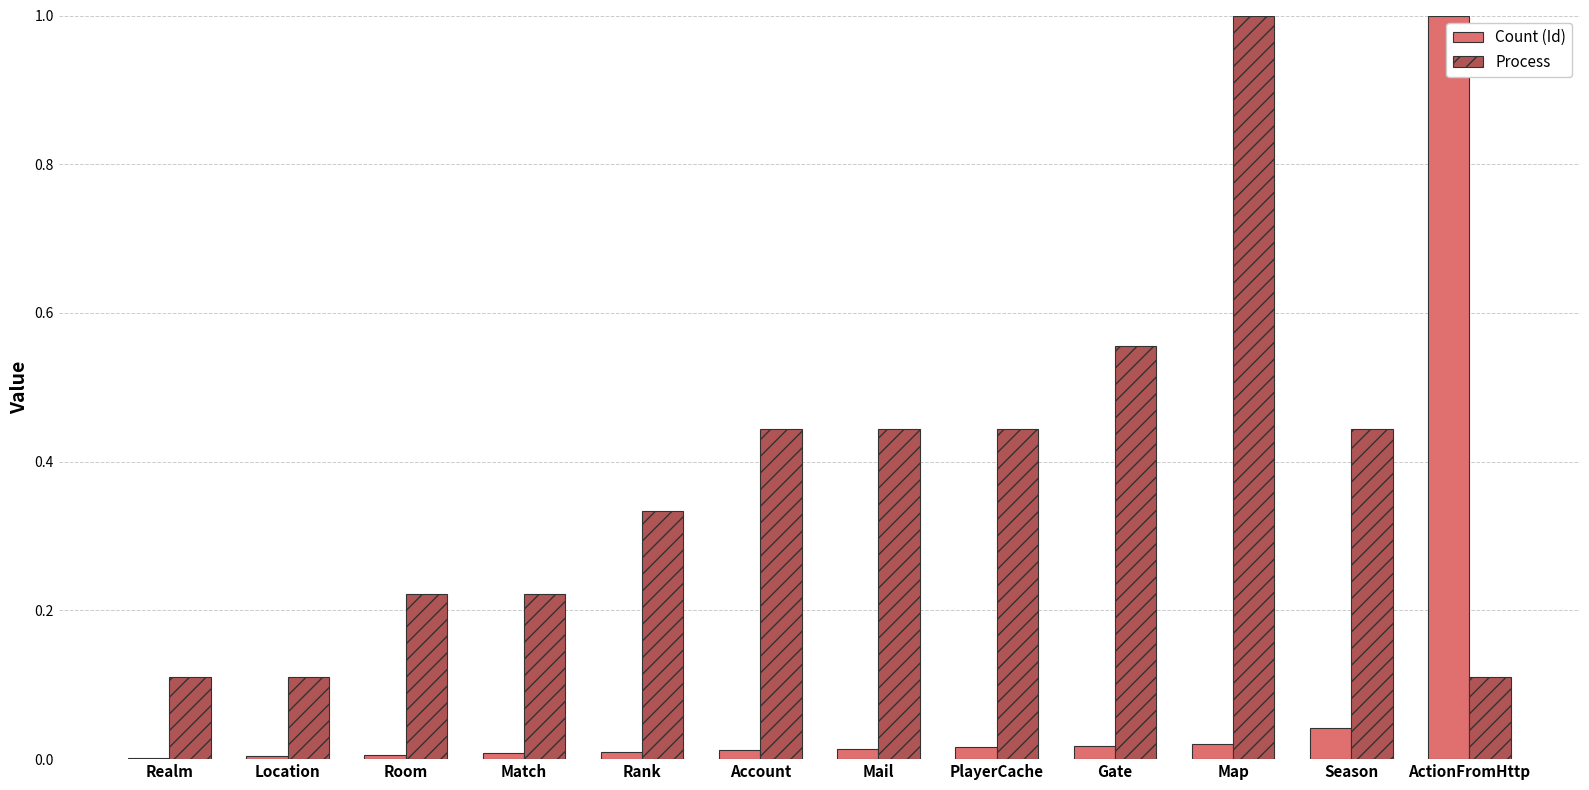

Is it true that Process equals 0.3 at Account?

False